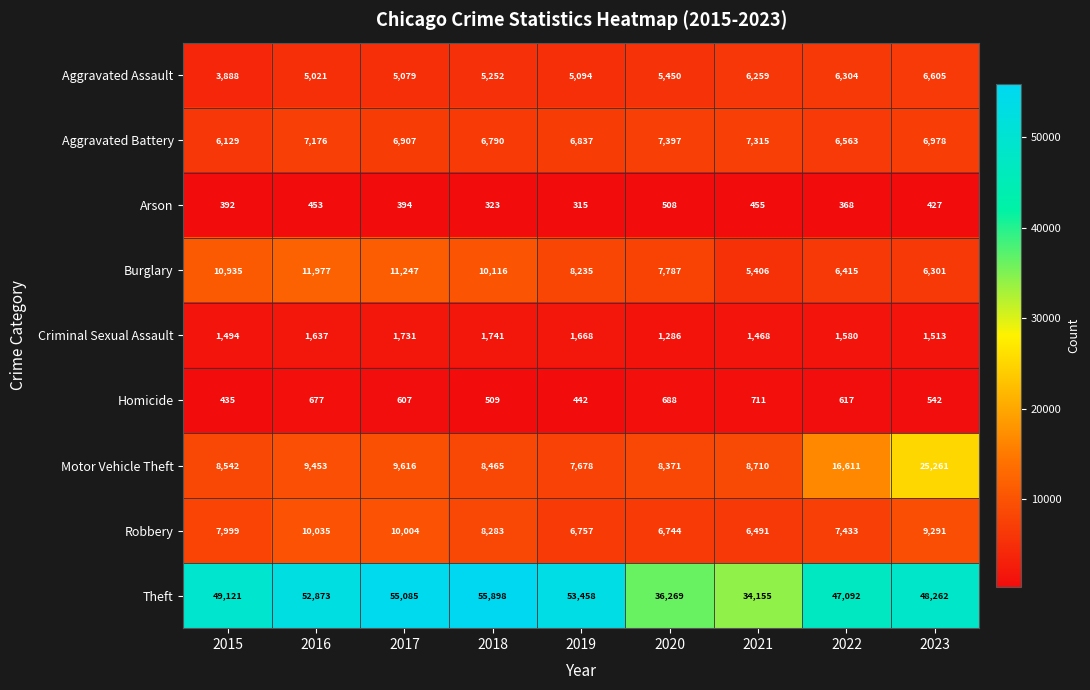

Which series has the largest total across all categories?

Theft